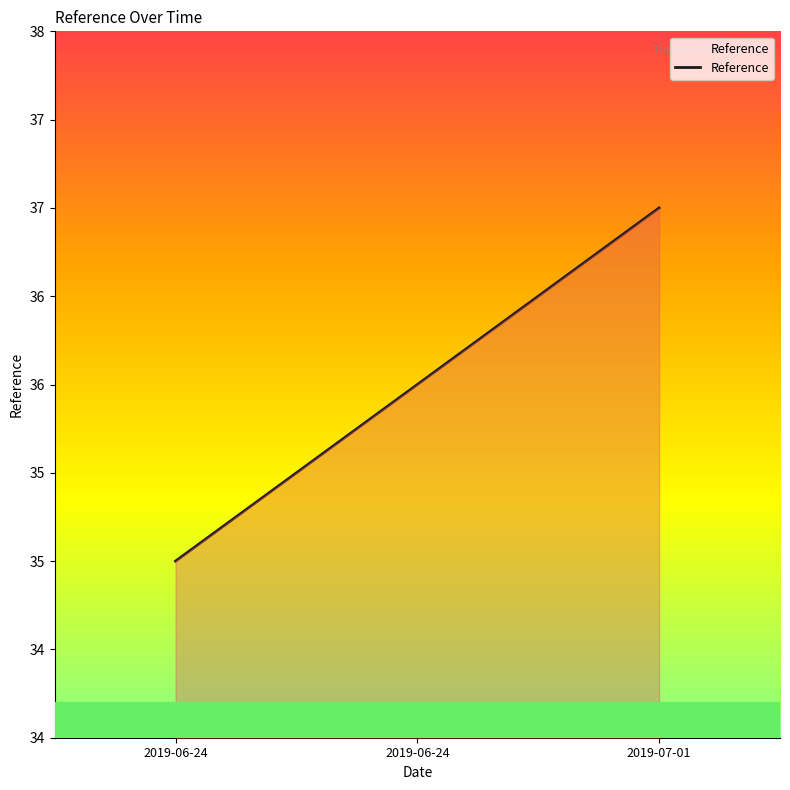

List the labels in order of value, smallest first.

2019-06-24, 2019-06-24, 2019-07-01